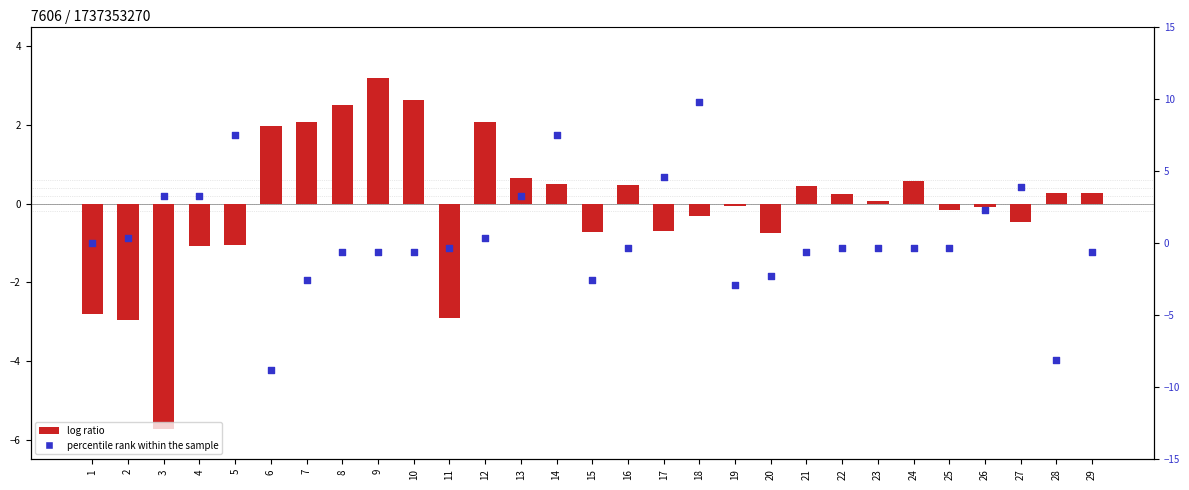

What are all the series names shown in the legend?

log ratio, percentile rank within the sample